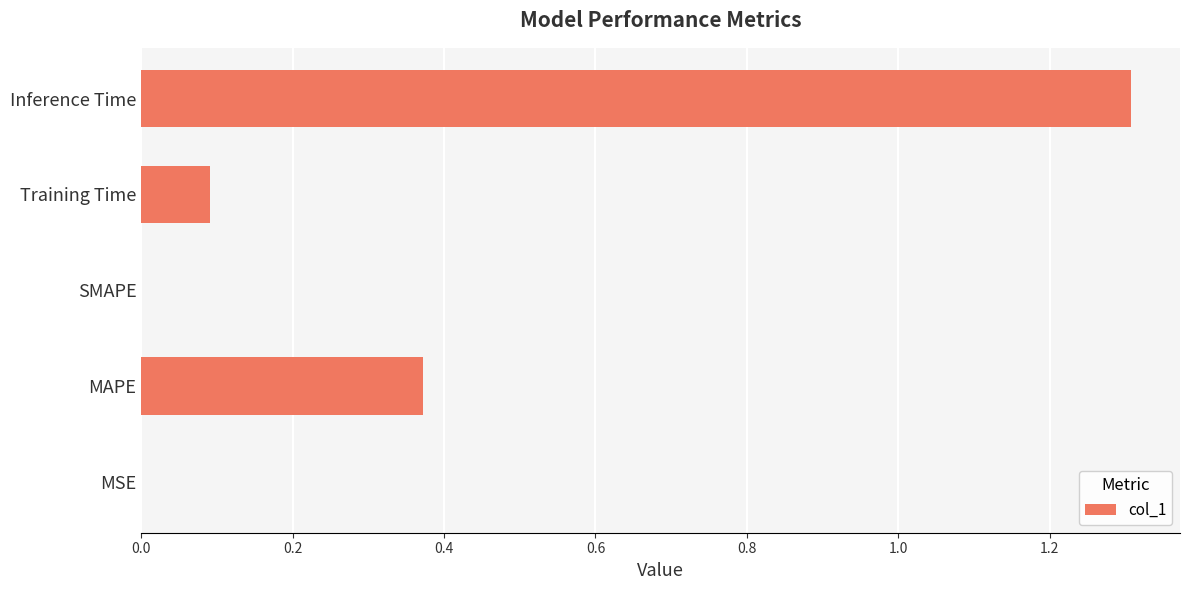

What is the change in value from SMAPE to Training Time?

+0.1